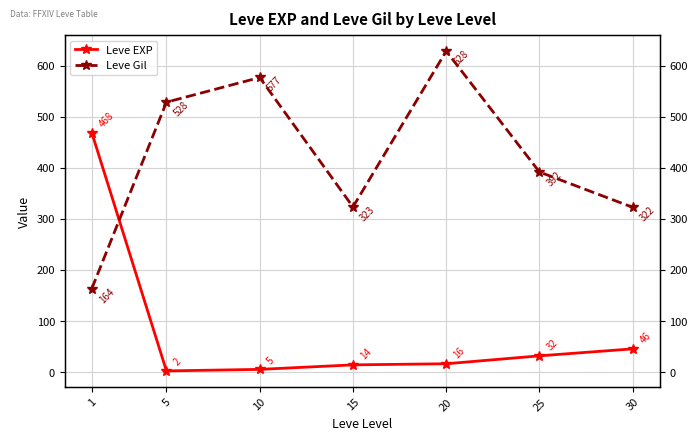

The value of Leve Gil at 10 is 576.7. True or false?

True